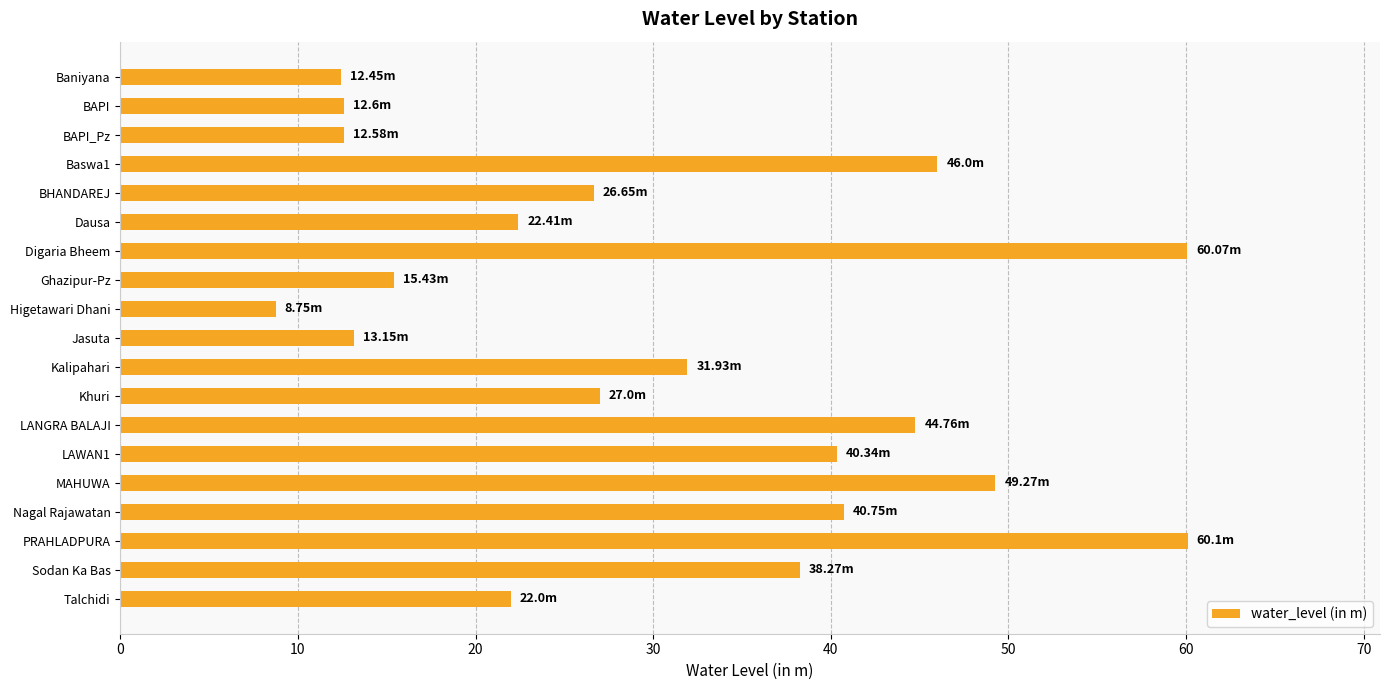

What is the label of the 19th bar from the top?

Talchidi